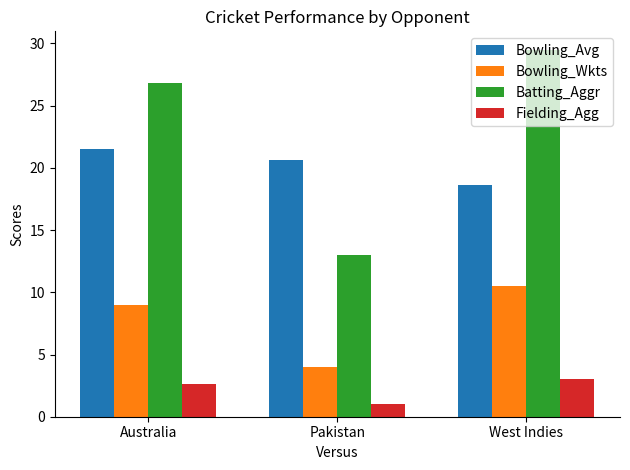

What are all the series names shown in the legend?

Bowling_Avg, Bowling_Wkts, Batting_Aggr, Fielding_Agg